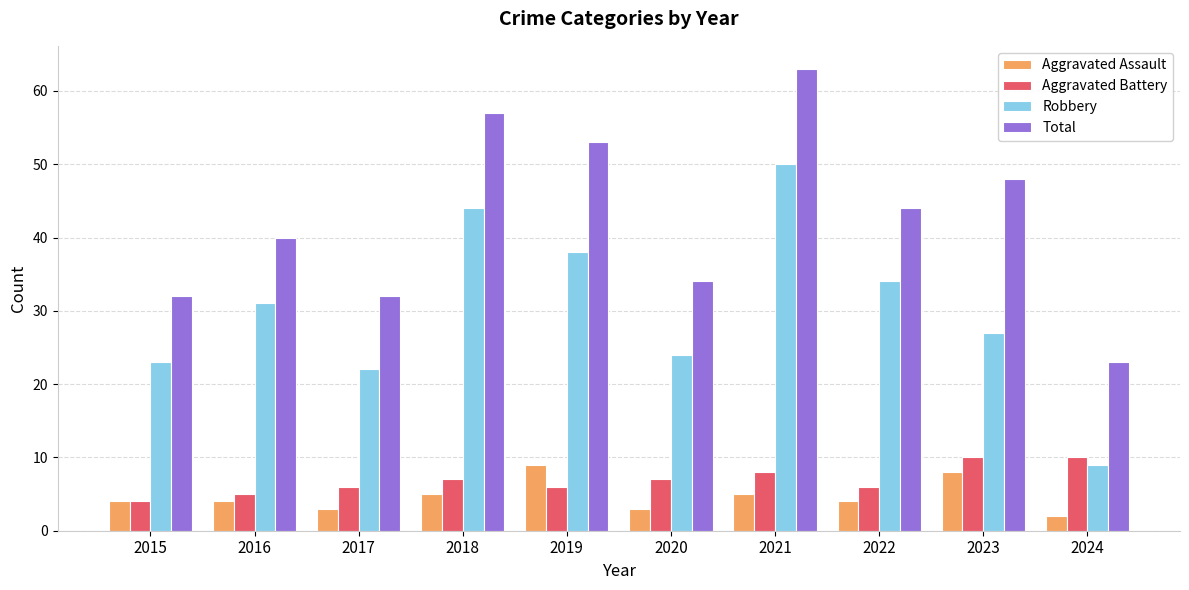

What is the approximate value of Aggravated Assault at 2016?

4